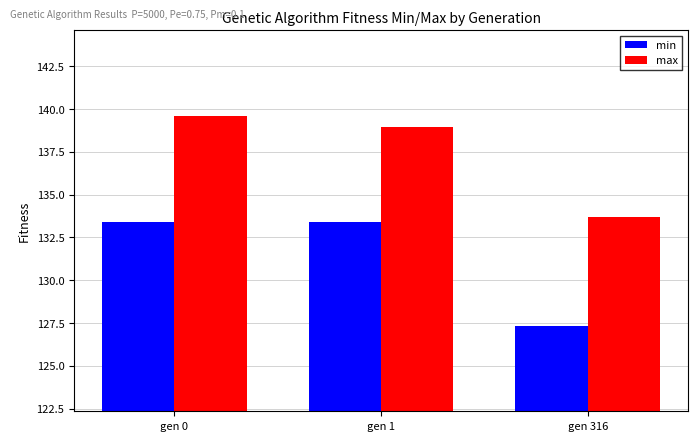

How many data points in max are less than 138?

1